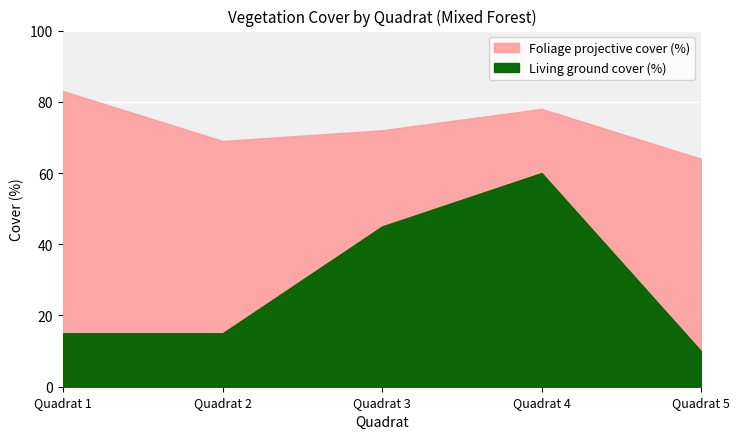

How many data points does each series have?

5